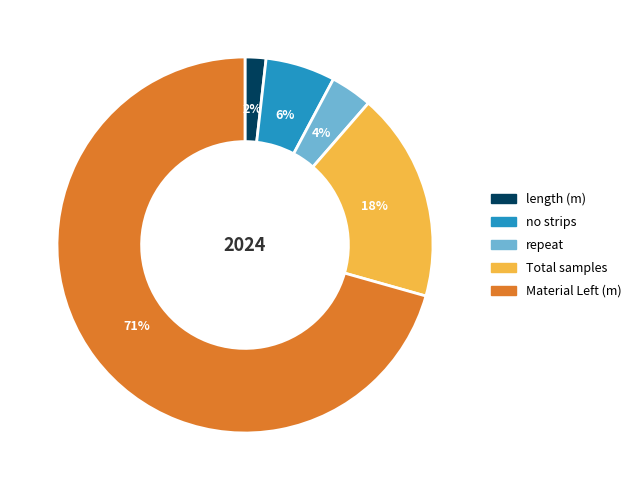

To the nearest percent, what is the average slice percentage?

20%